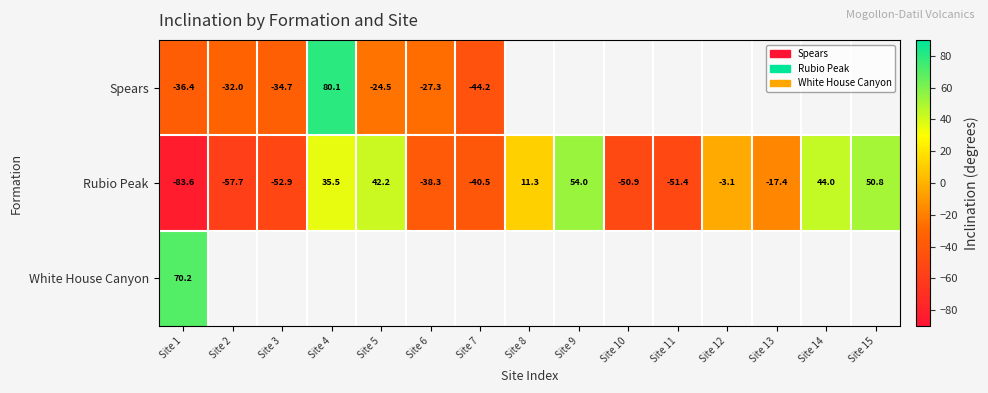

At which category does the chart reach its minimum across all series?

Site 1